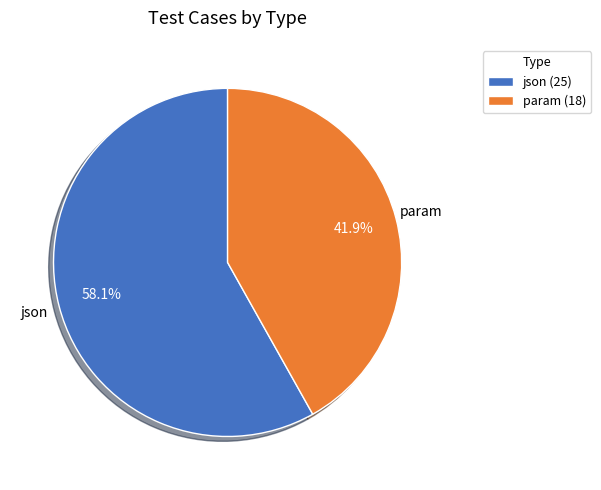

Which slice is the smallest?

param